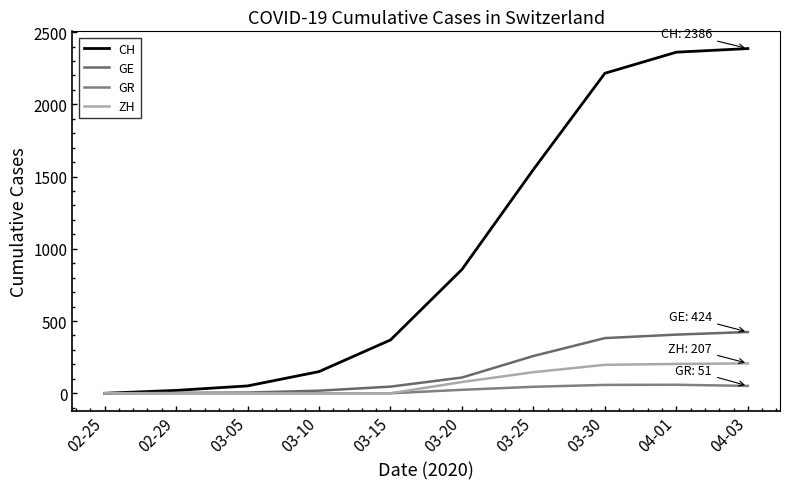

Which series has the largest range (max minus min)?

CH